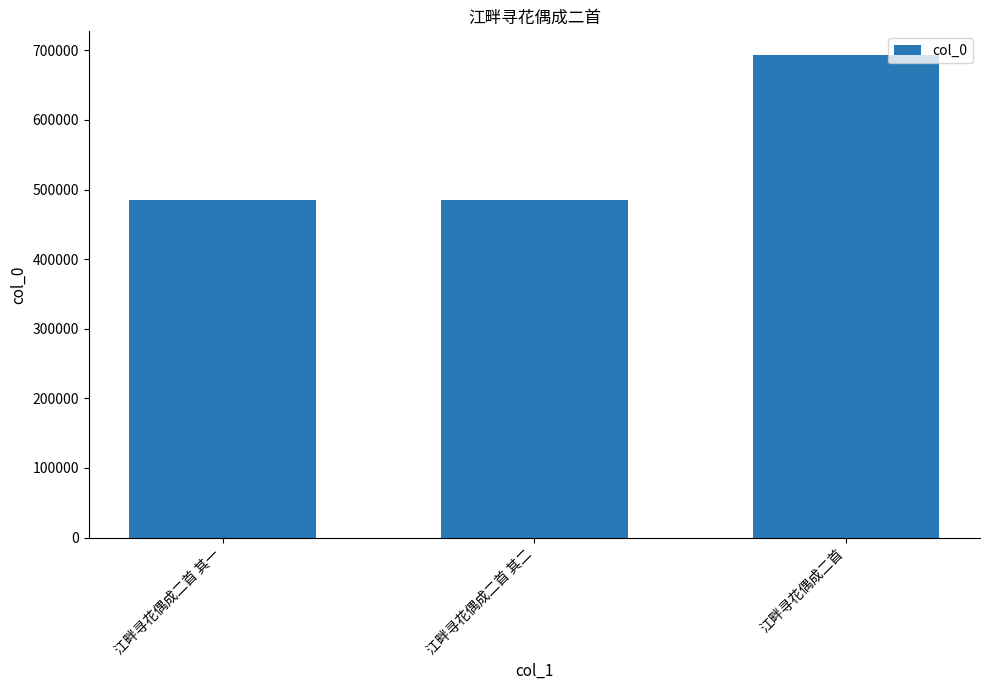

Which label corresponds to the largest value in the chart?

江畔寻花偶成二首